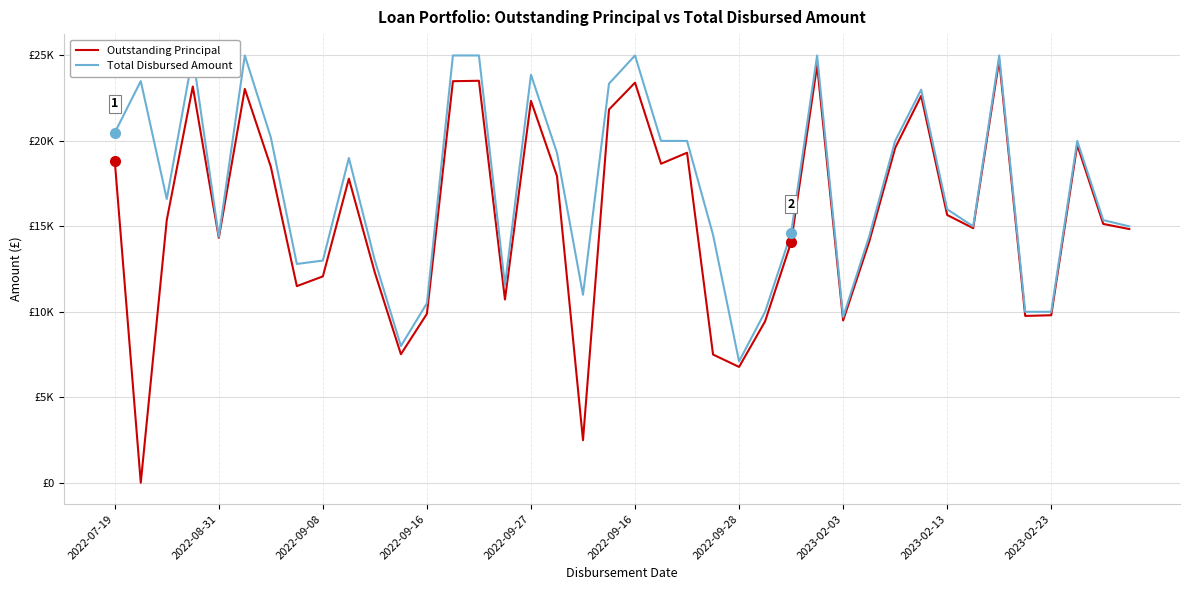

Does the chart display data point markers on the line(s)?

No